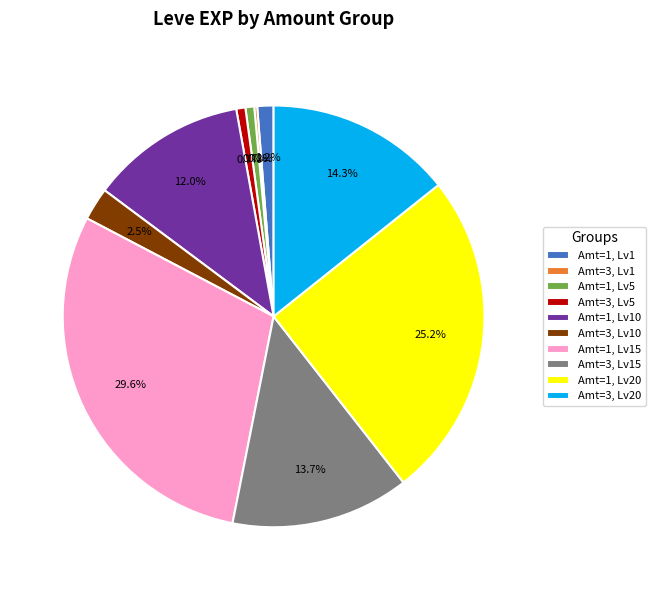

Which slice is the largest?

Amt=1, Lv15